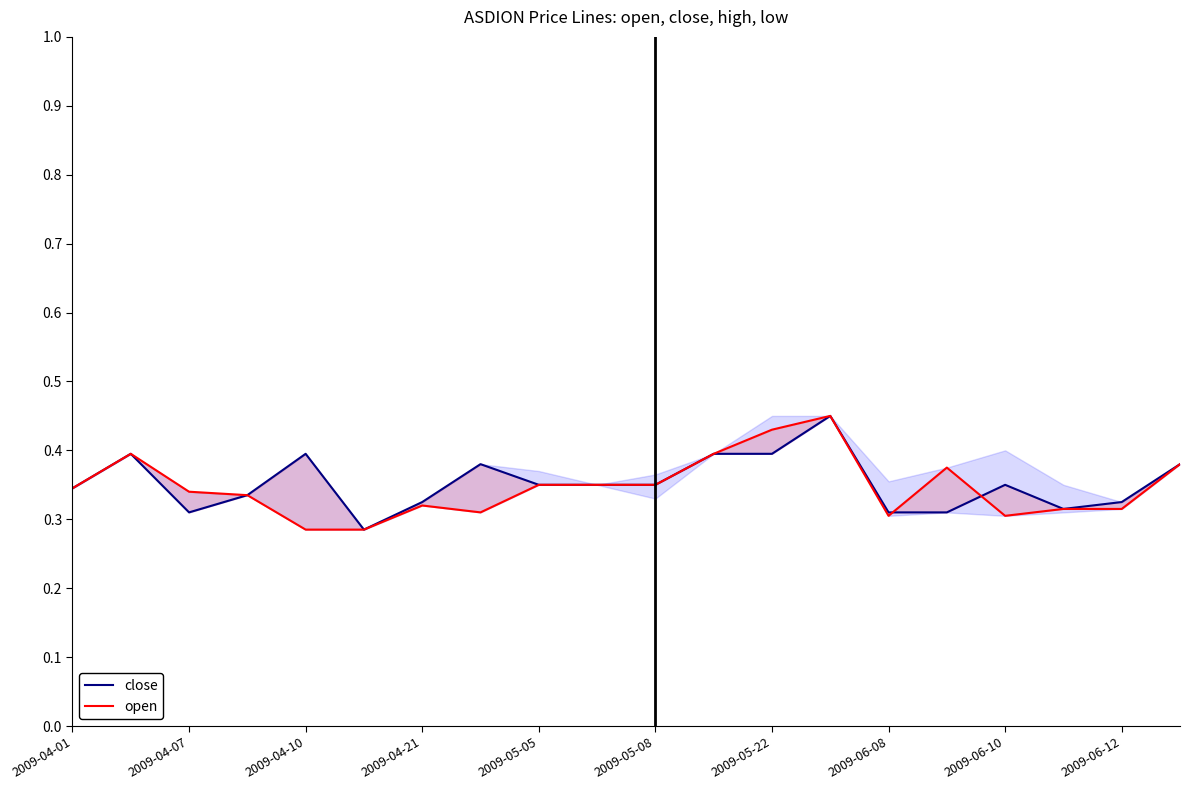

What is the sum of all close values?

7.0